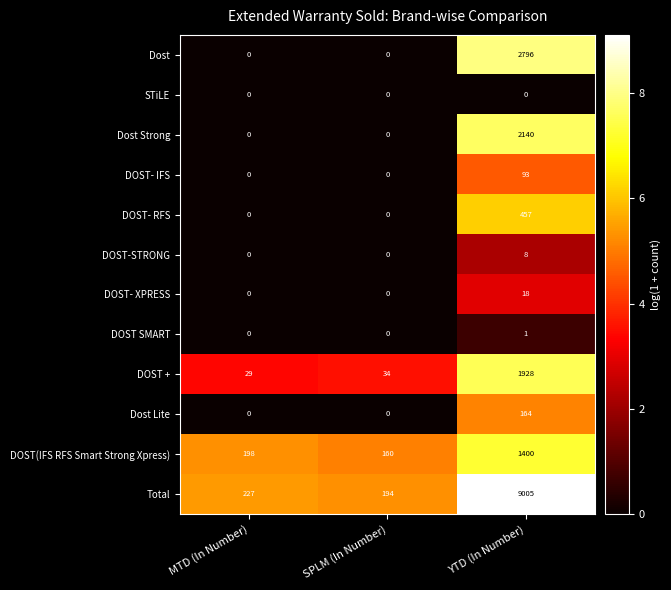

Count the DOST-STRONG values in the range 0 to 8.

3